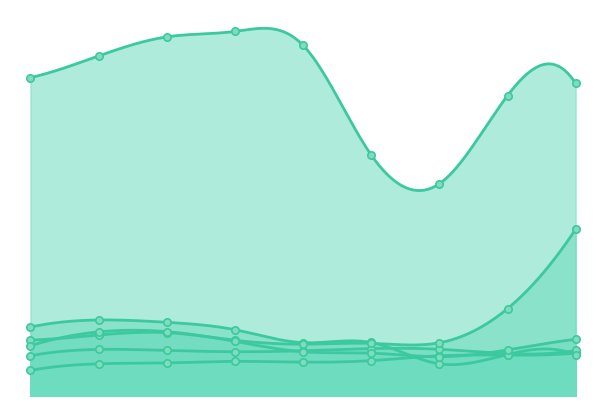

Which series contains the highest Y value?

Theft